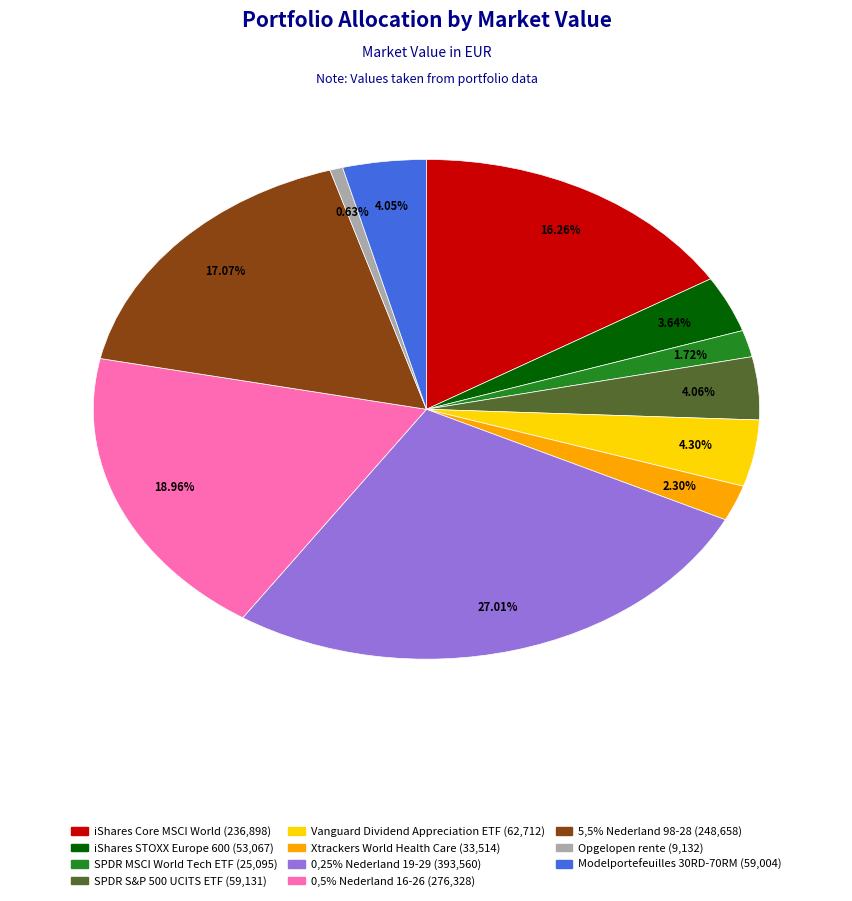

Which category has the smallest portion of the pie?

Opgelopen rente